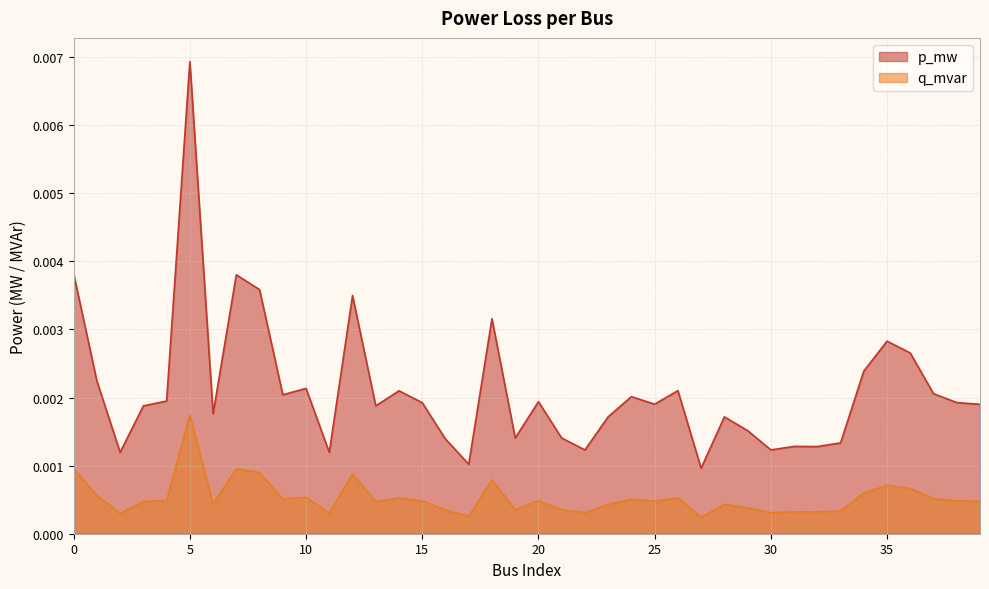

Rank the series by their average value, from highest to lowest.

p_mw, q_mvar